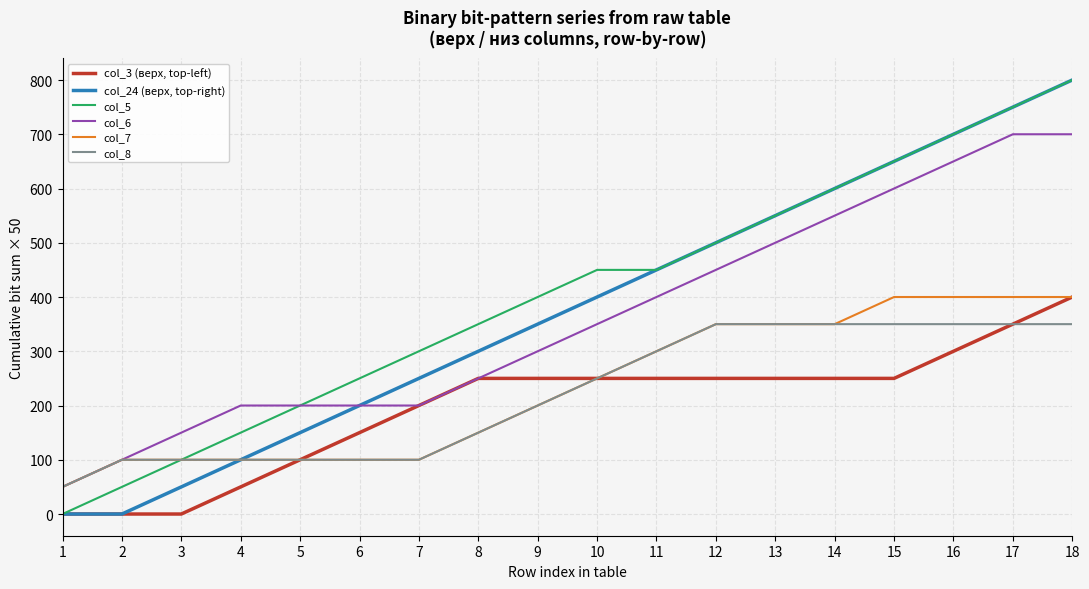

How many lines are shown in the chart?

6